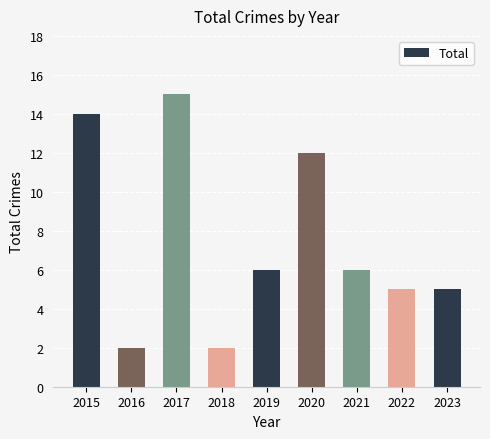

What is the greatest value displayed?

15